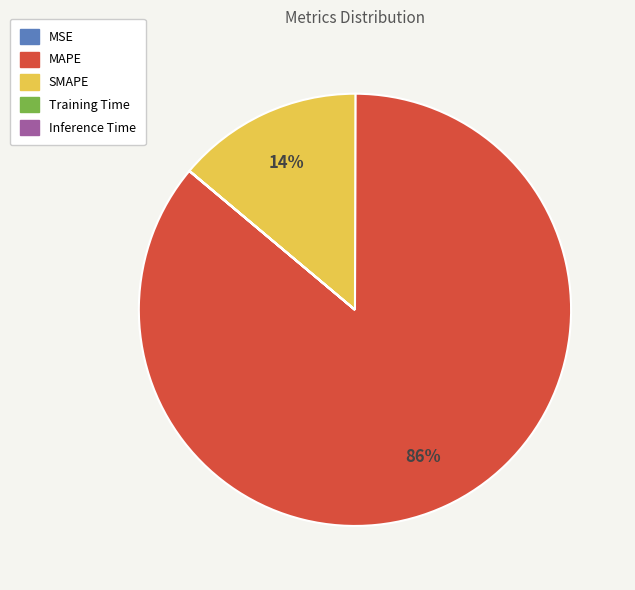

Which category has the biggest portion of the pie?

MAPE